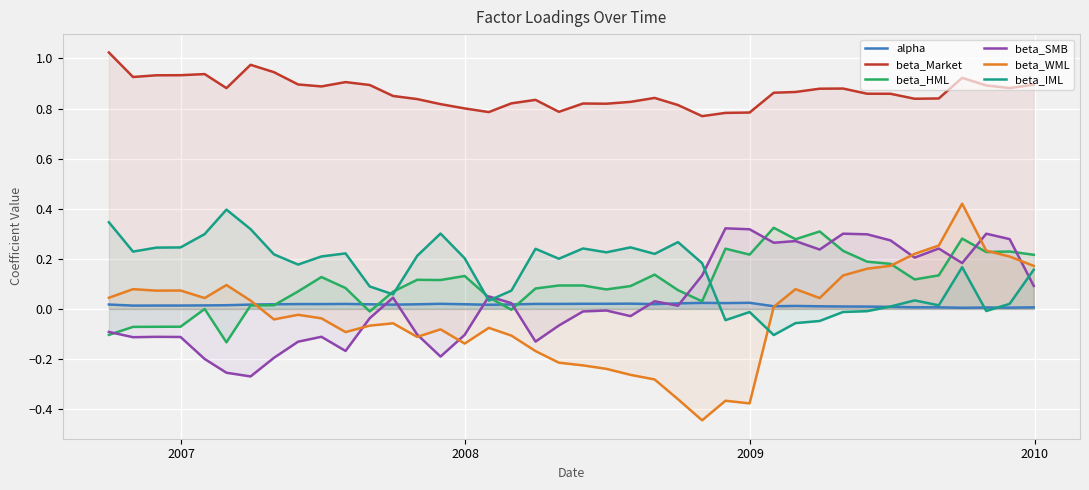

True or false: beta_Market and beta_WML cross at least once.

False